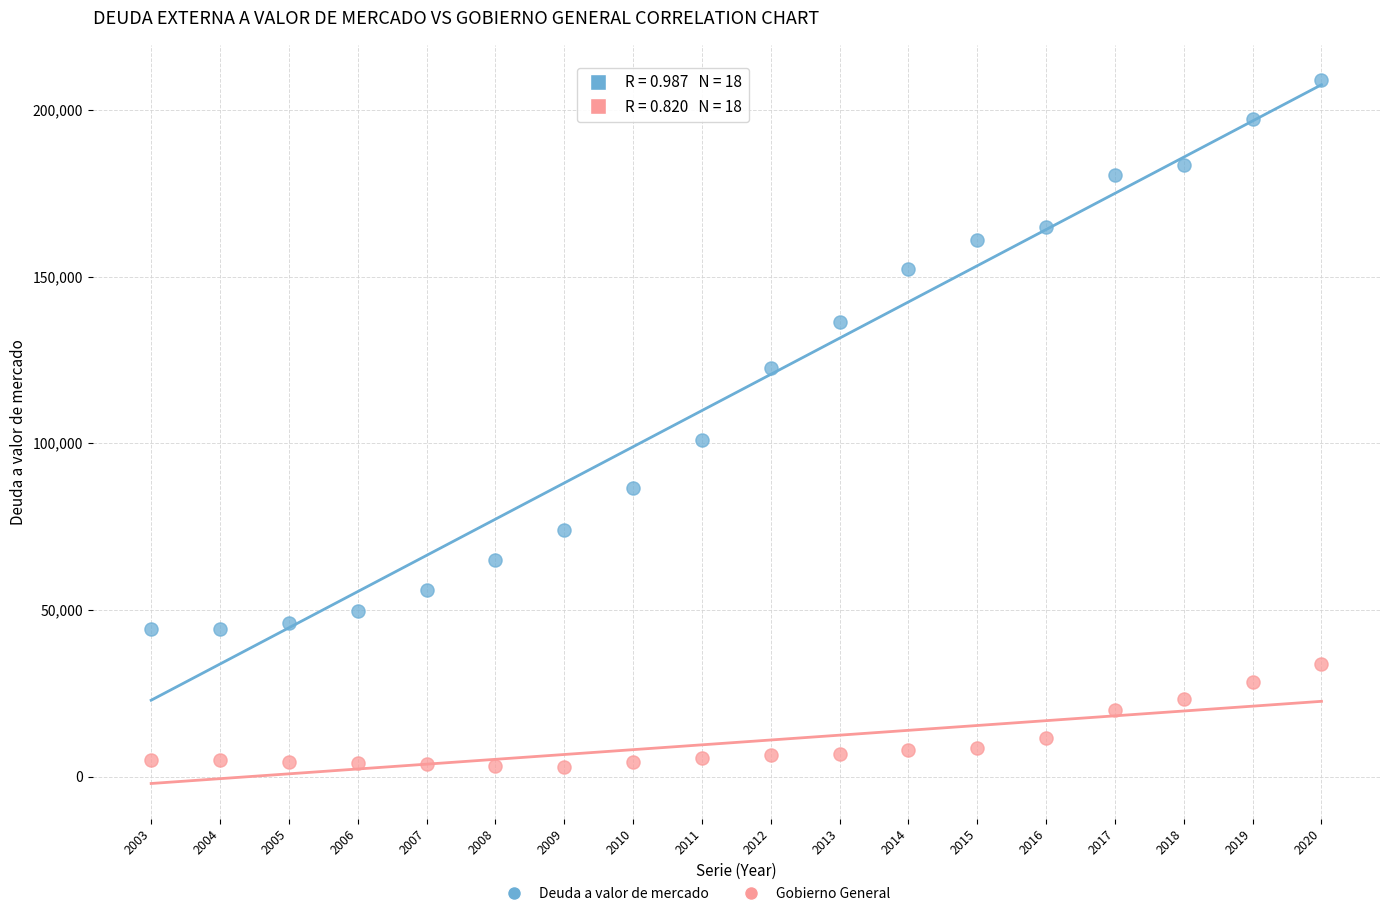

Which series reaches the minimum Y coordinate?

Gobierno General